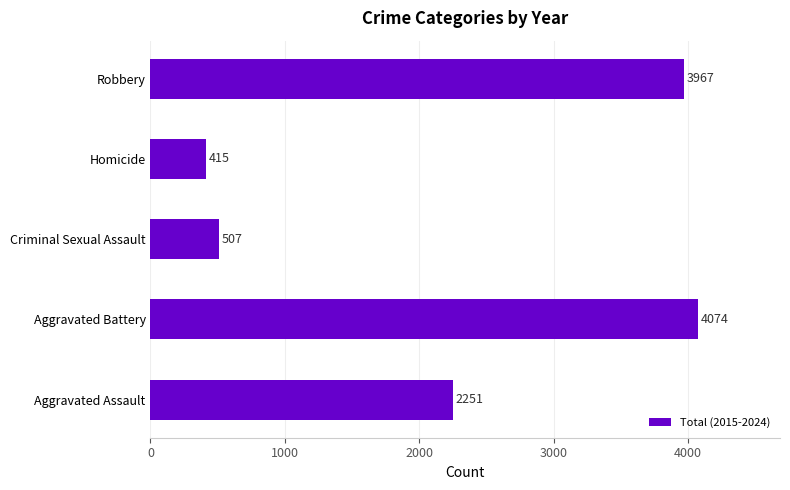

Between Criminal Sexual Assault and Robbery, which is larger?

Robbery